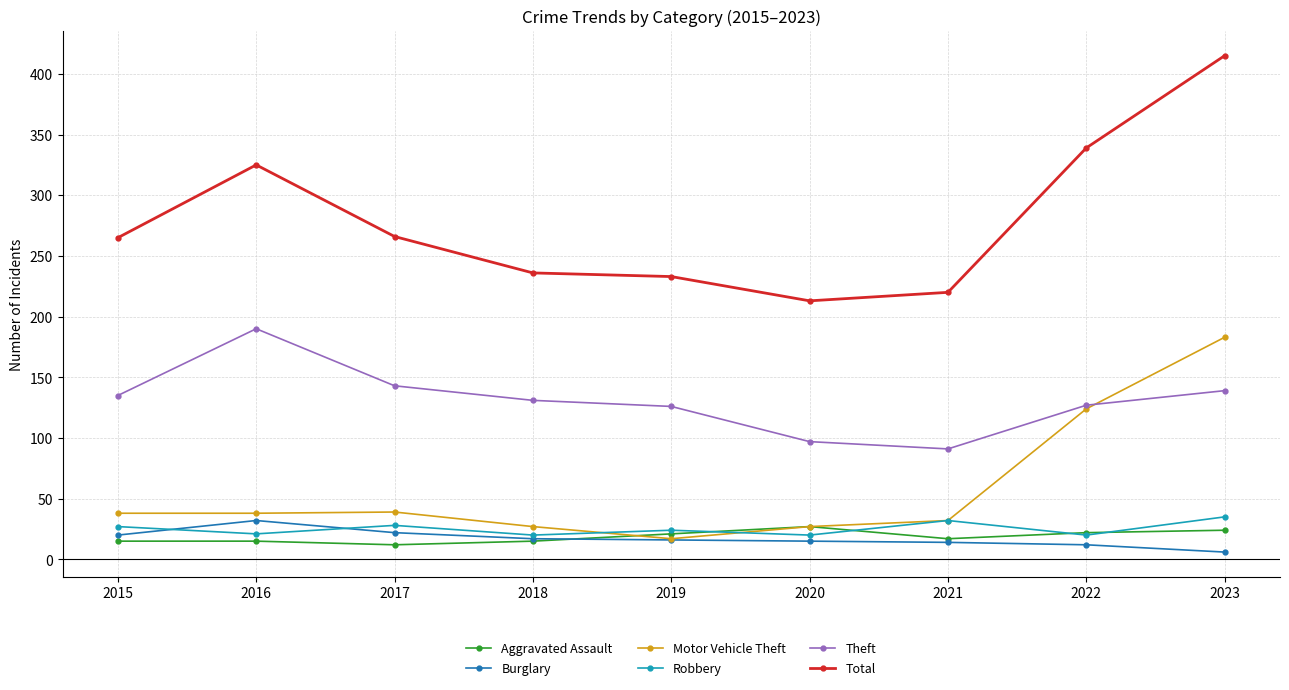

True or false: Burglary and Theft intersect in this chart.

False